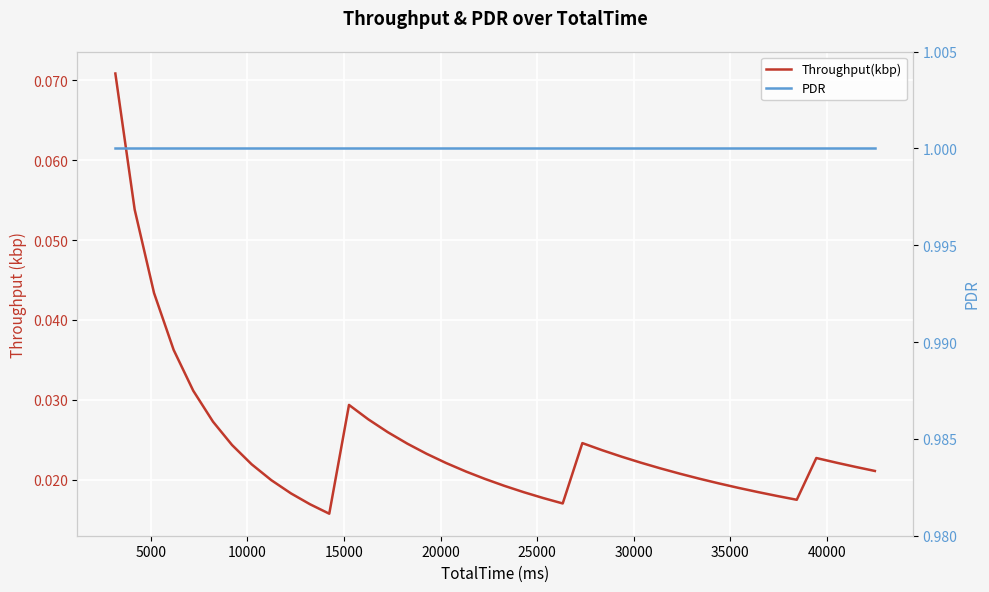

True or false: Throughput(kbp) and PDR cross at least once.

False